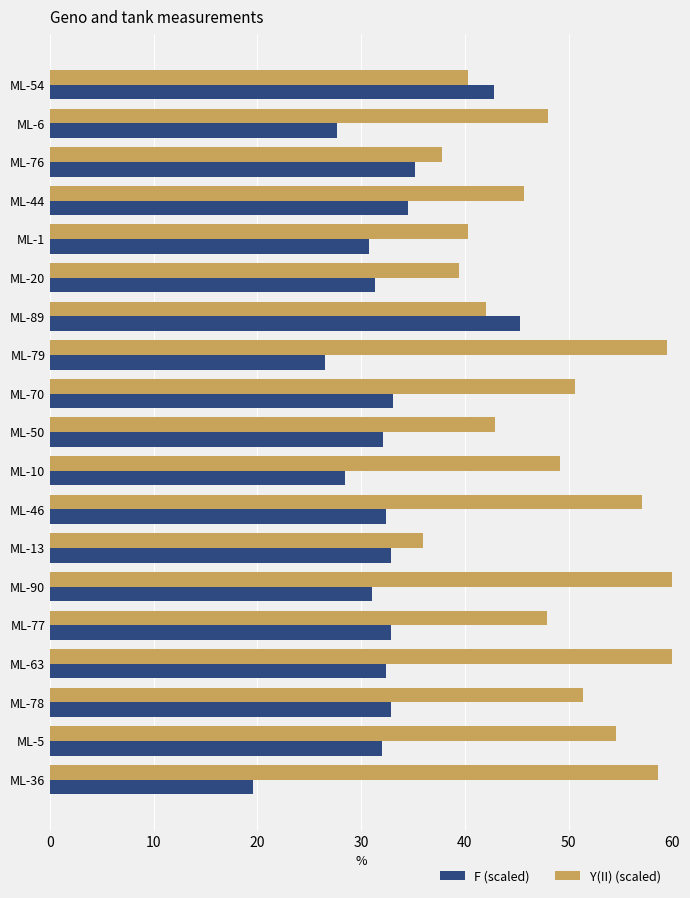

List the series in order of their peak value, highest first.

Y(II) (scaled), F (scaled)